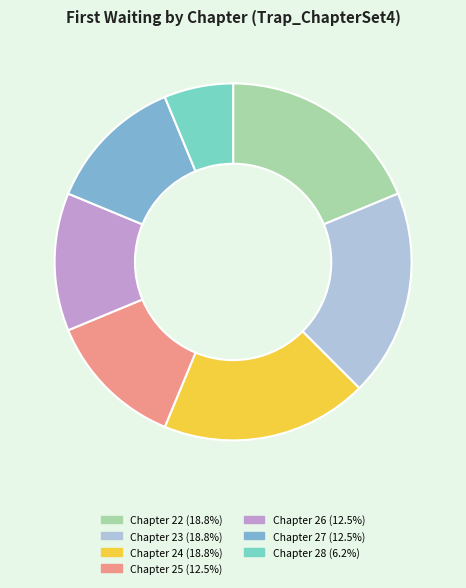

Is there any slice that represents more than half of the pie?

No